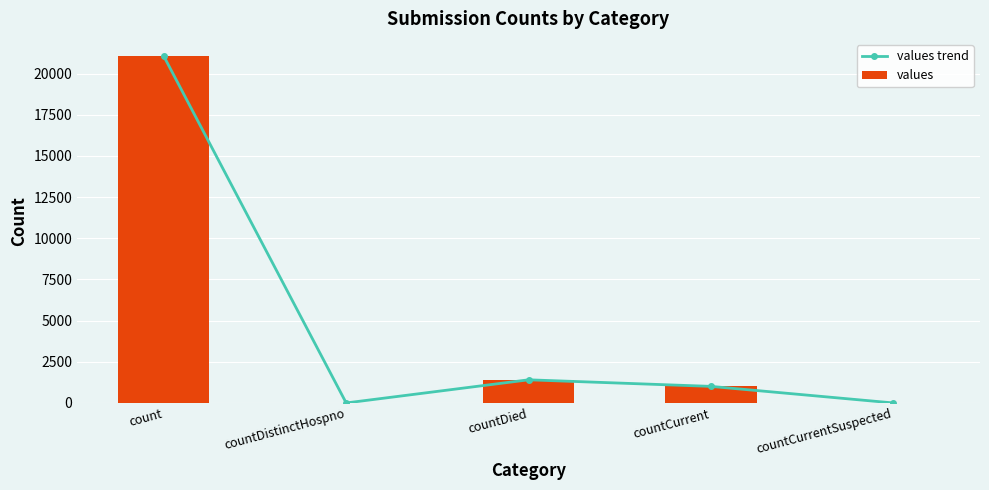

Is the value of values at countCurrent greater than the value of values trend at countCurrentSuspected?

Yes